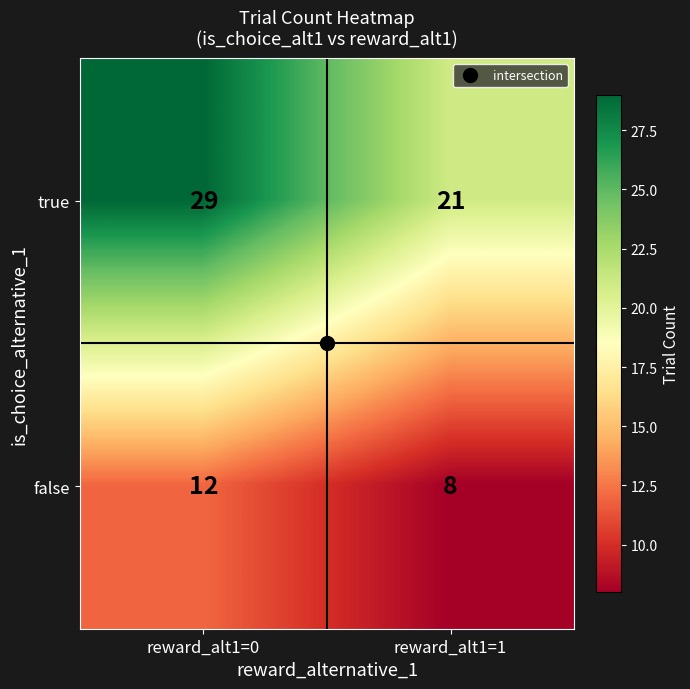

What is the difference between the highest and lowest values at reward_alt1=0?

17